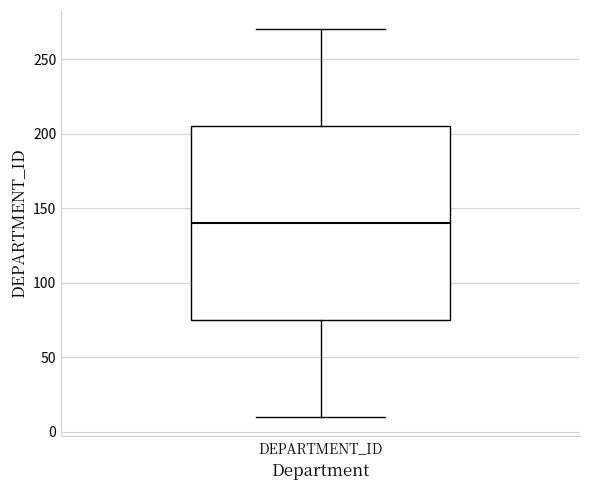

Where does the median line of the box for DEPARTMENT_ID sit on the y-axis? The values are not printed on the chart, so give them approximately, as read against the axis.

140